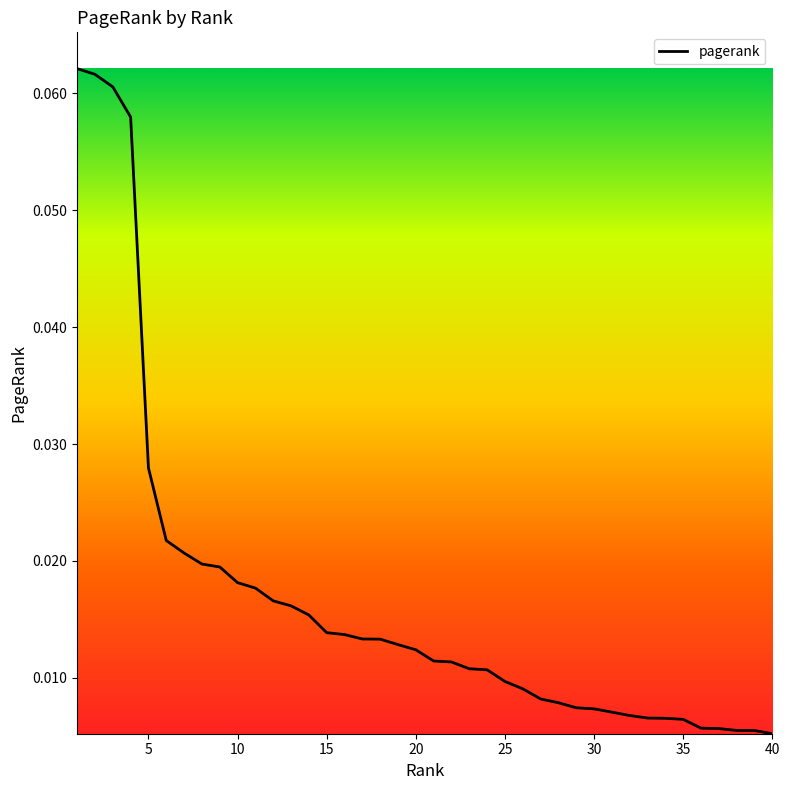

Does the chart have visible grid lines?

No